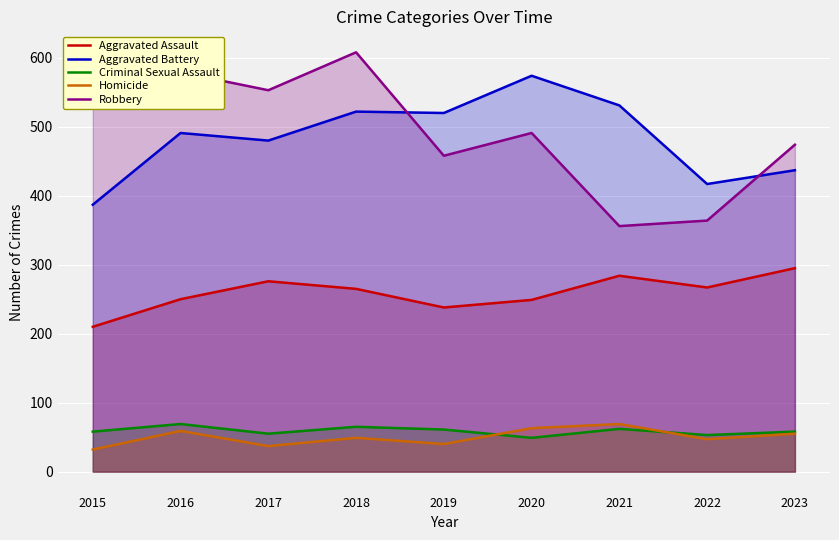

What is the difference between the Robbery values at 2015 and 2021?

171